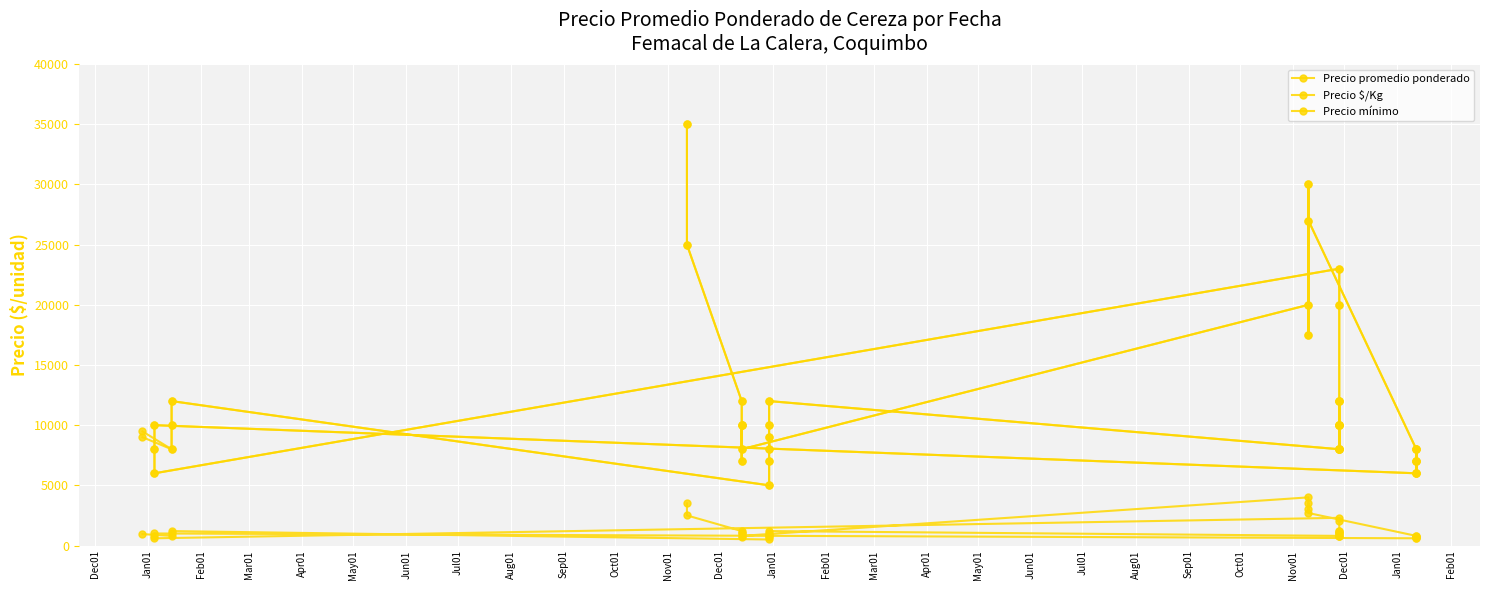

What is the smallest value displayed?

500